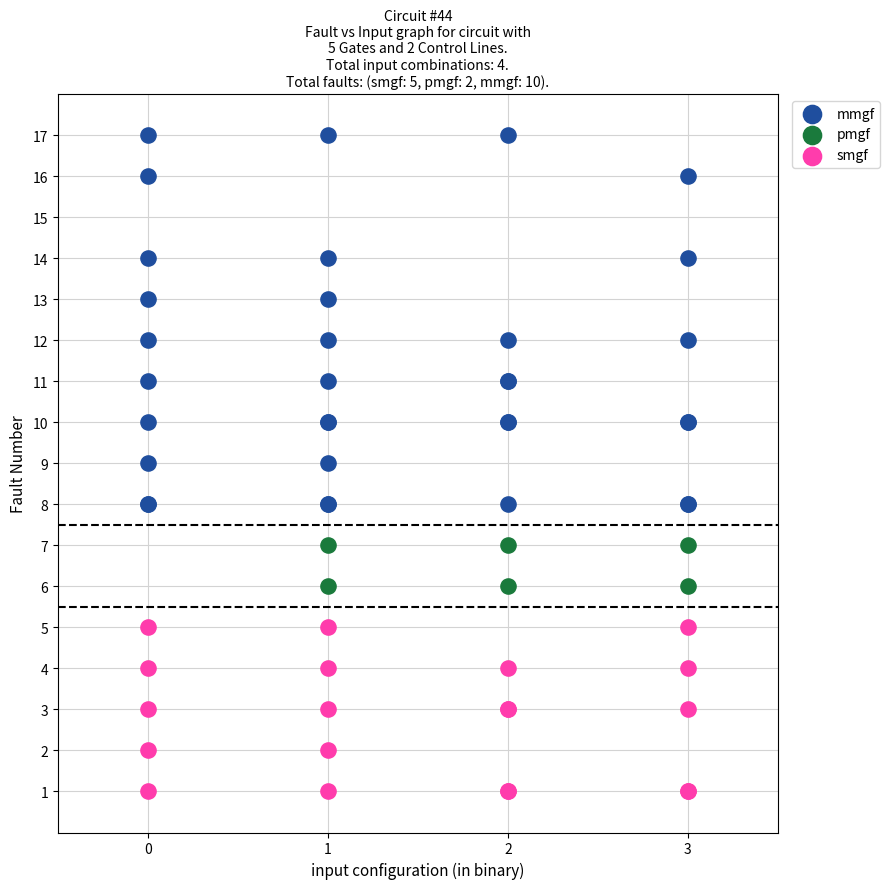

Which series contains the lowest Y value?

smgf